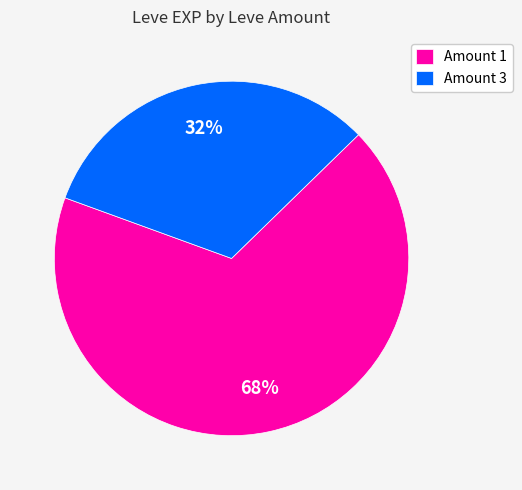

Which slice is the smallest?

Amount 3